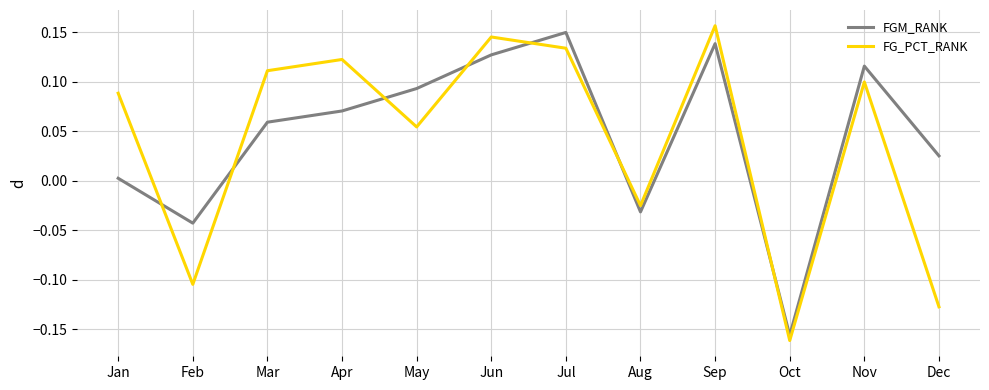

How many values in the FGM_RANK series exceed 0?

9